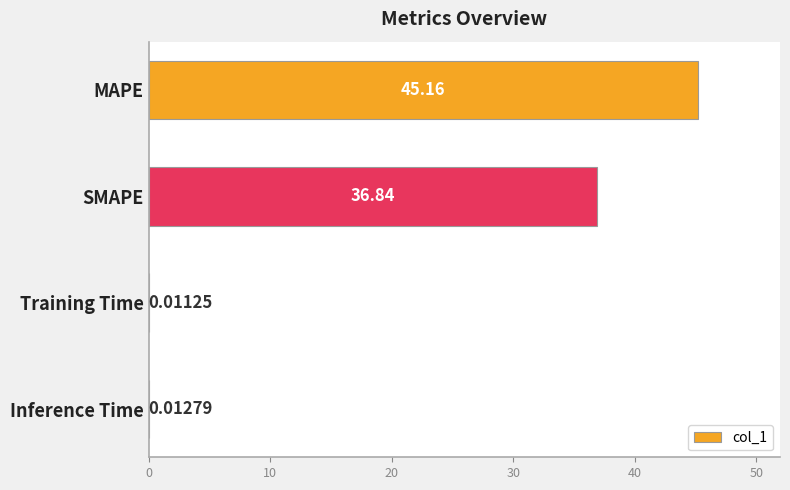

What is the sum of the values at Training Time and SMAPE?

36.9